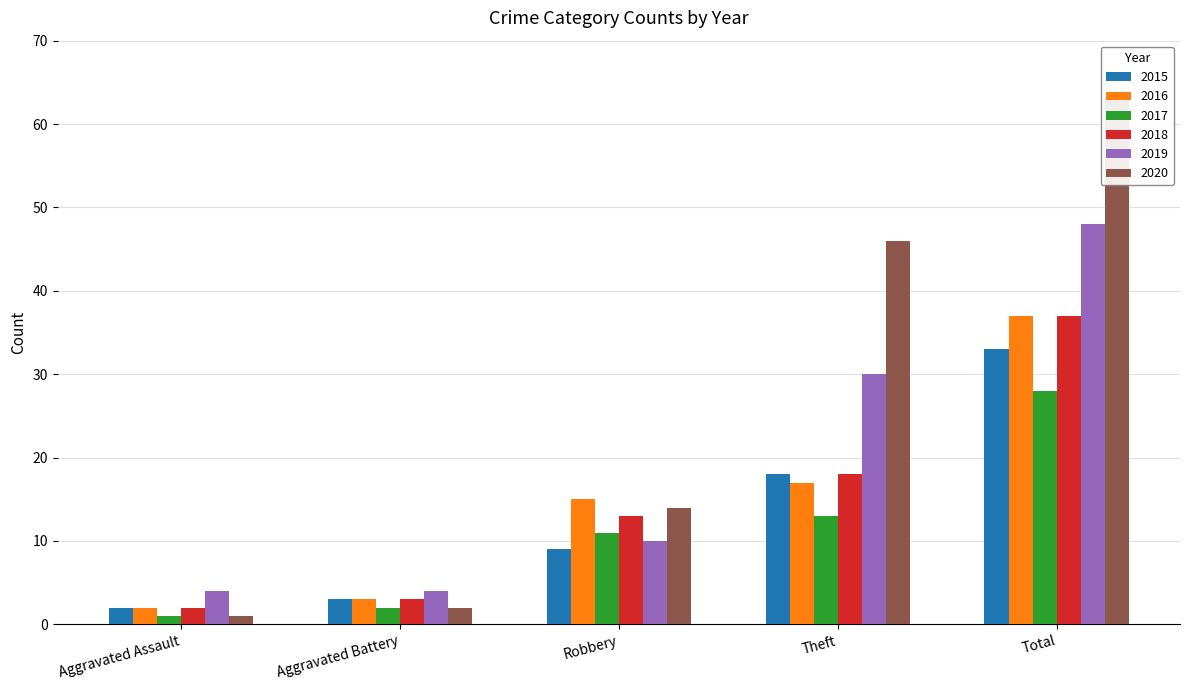

Reading left to right, transcribe all the data shown in this chart.

2015: 2	3	9	18	33
2016: 2	3	15	17	37
2017: 1	2	11	13	28
2018: 2	3	13	18	37
2019: 4	4	10	30	48
2020: 1	2	14	46	63